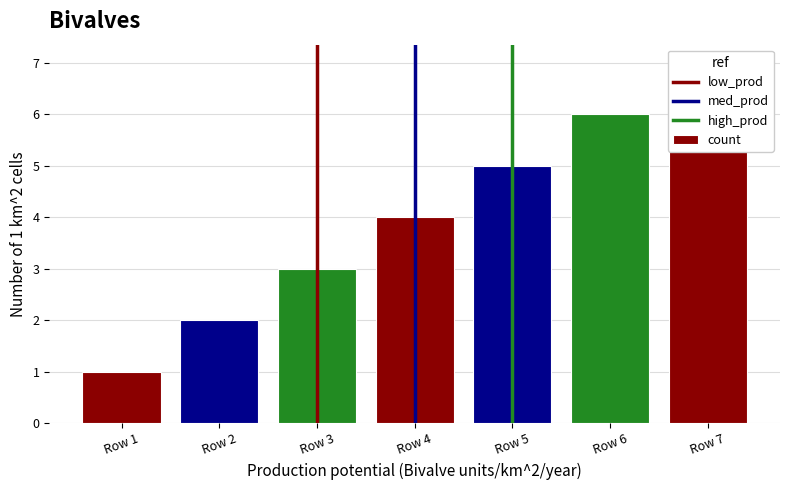

List the labels in order of value, largest first.

Row 7, Row 6, Row 5, Row 4, Row 3, Row 2, Row 1